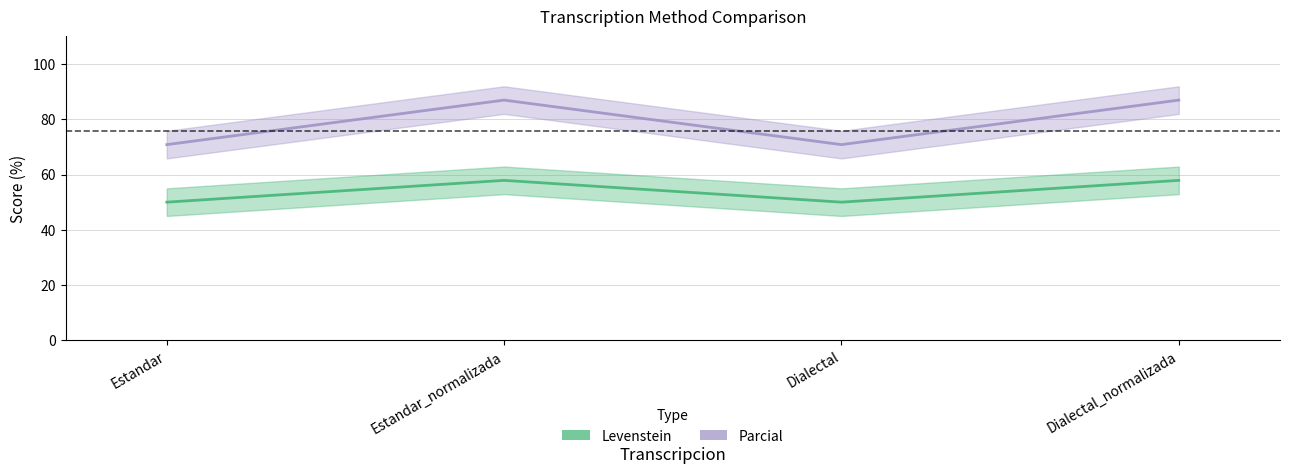

What is the approximate value of Levenstein at Dialectal?

50.0